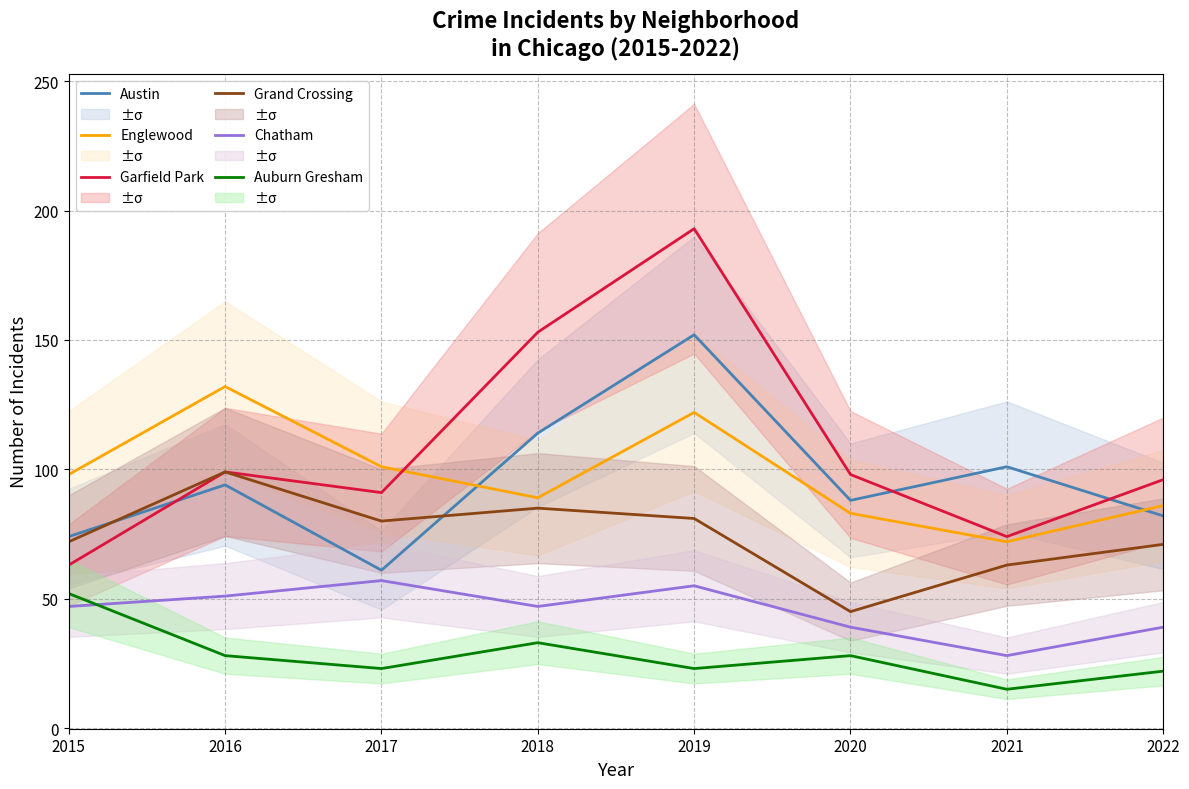

Is it true that Englewood equals 122 at 2019?

True